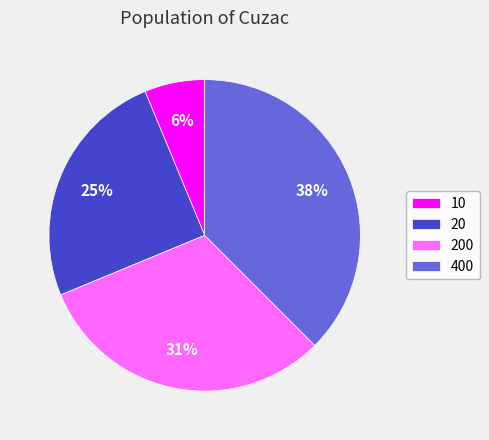

Count the number of slices in the pie.

4